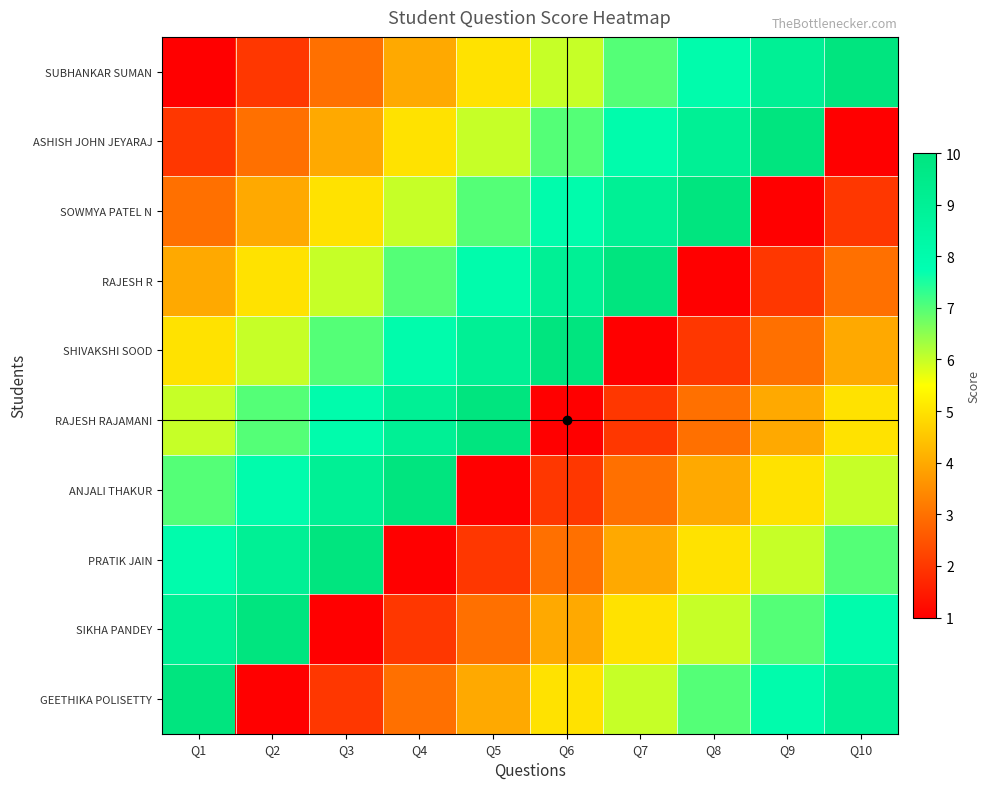

At which category is the sum across all series the highest?

Q1